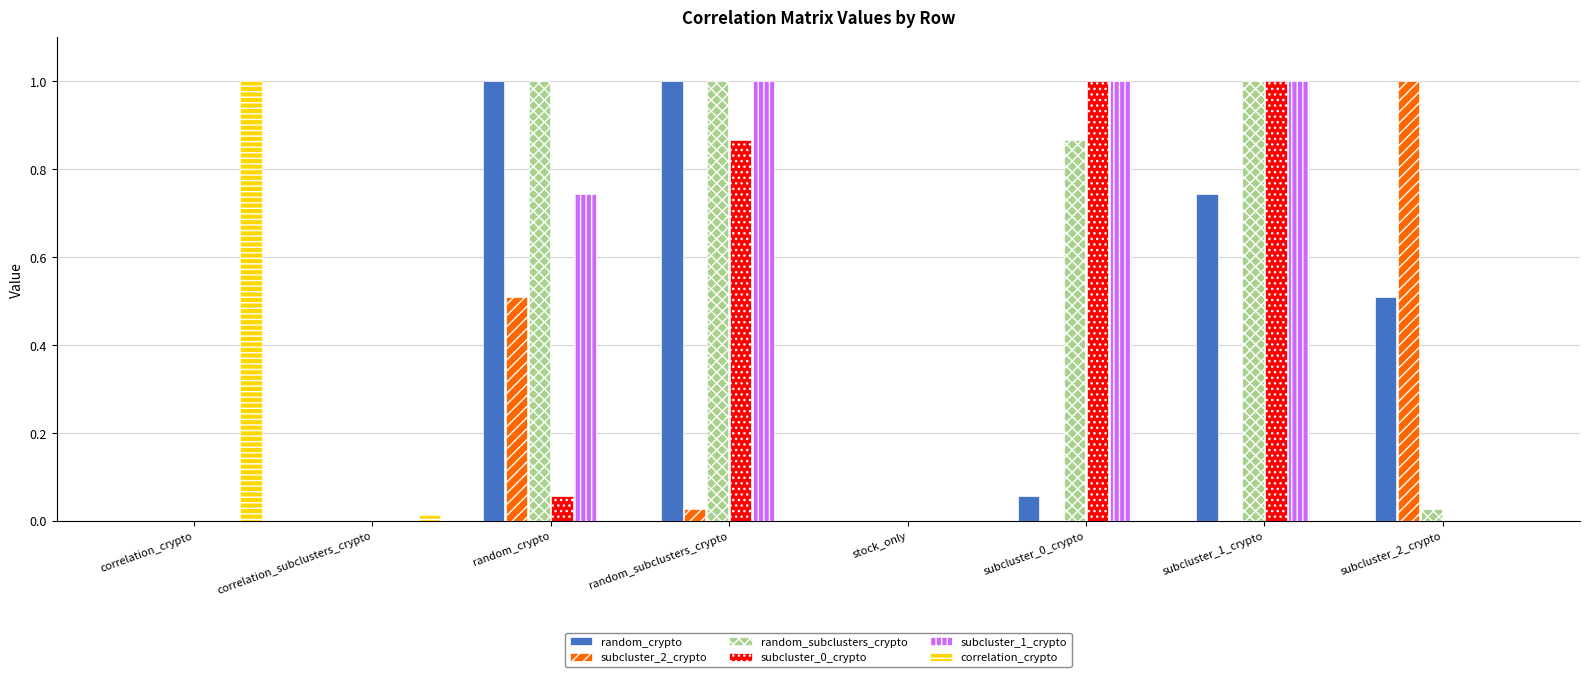

Is it true that correlation_crypto equals 1.5 at correlation_crypto?

False